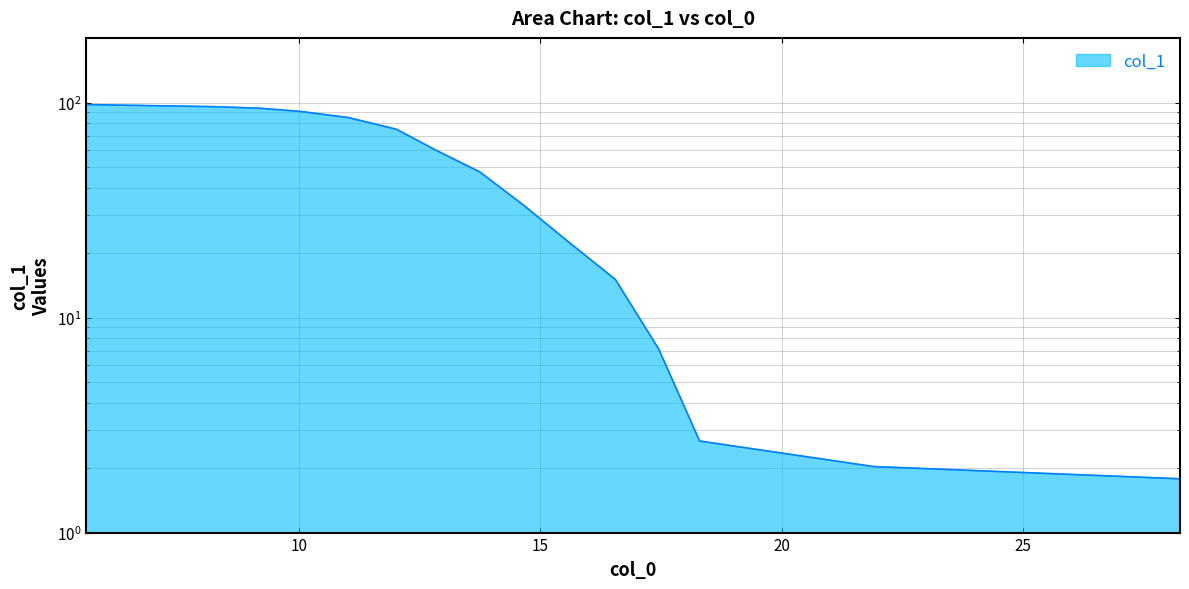

The chart shows a value of 75.2 at 7. True or false?

False